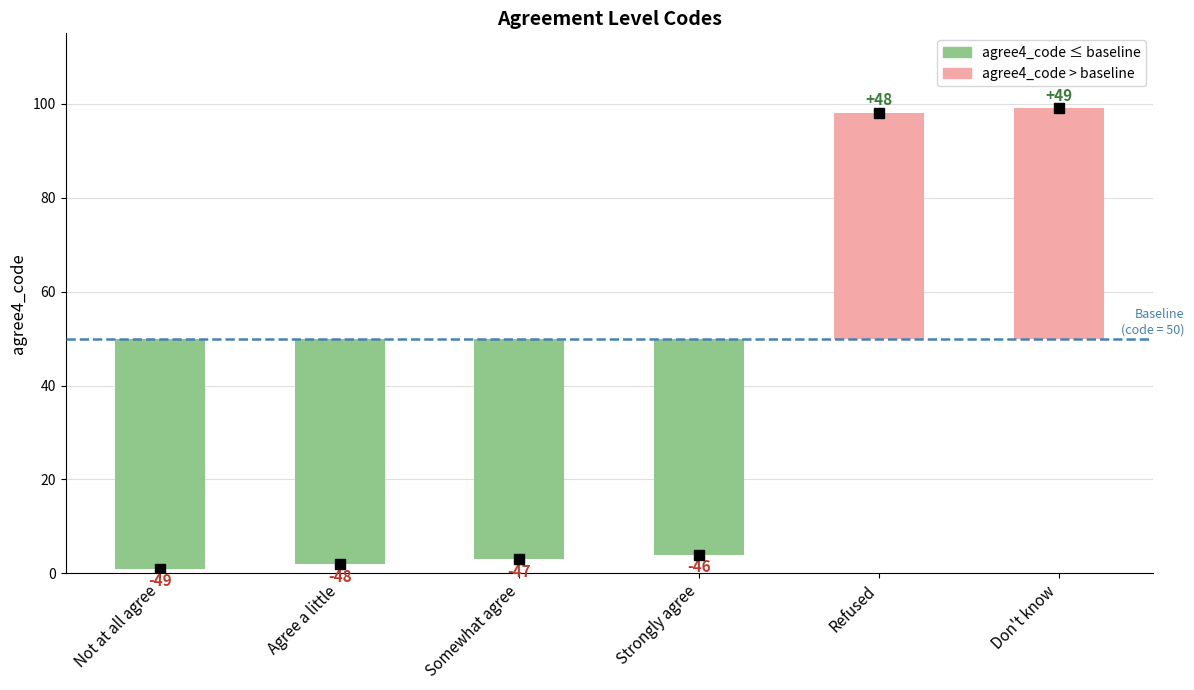

Reading right to left, what are all the values shown in this chart?

Don't know=49	Refused=48	Strongly agree=-46	Somewhat agree=-47	Agree a little=-48	Not at all agree=-49